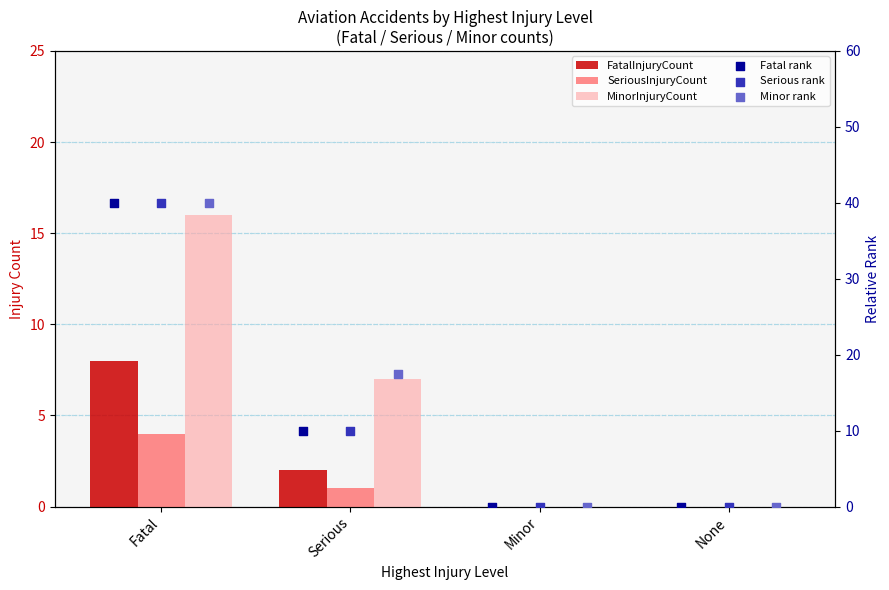

What is the total value across all series at Serious?

47.5